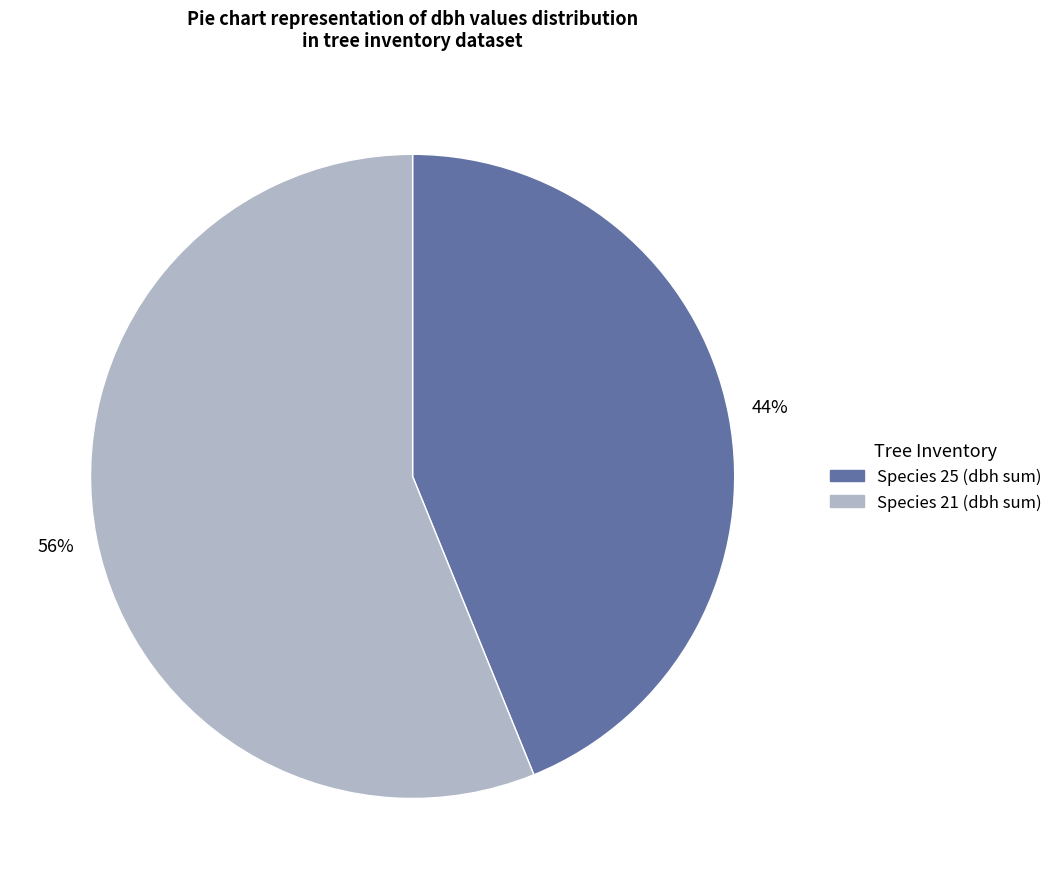

Is there a majority slice in this chart?

Yes